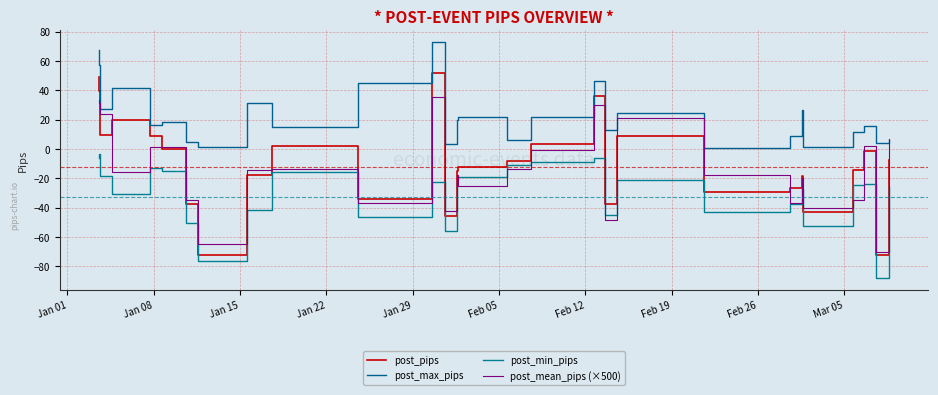

Is this an area chart (filled region under the line)?

No